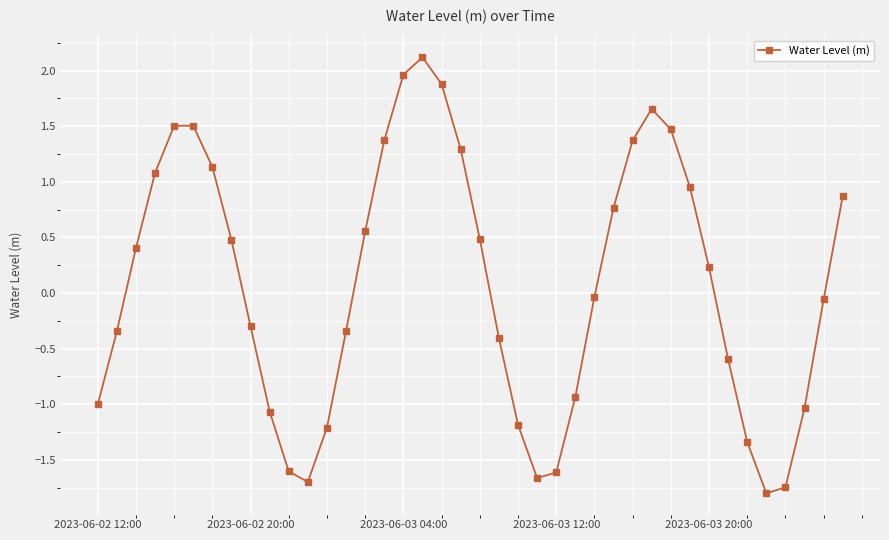

How many points are higher than both their immediate neighbors (excluding endpoints)?

3